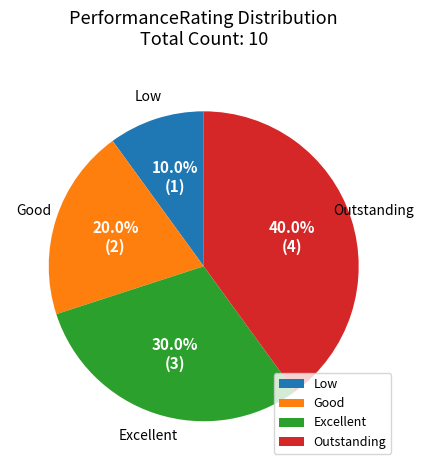

Rank the categories by value from highest to lowest.

Outstanding, Excellent, Good, Low